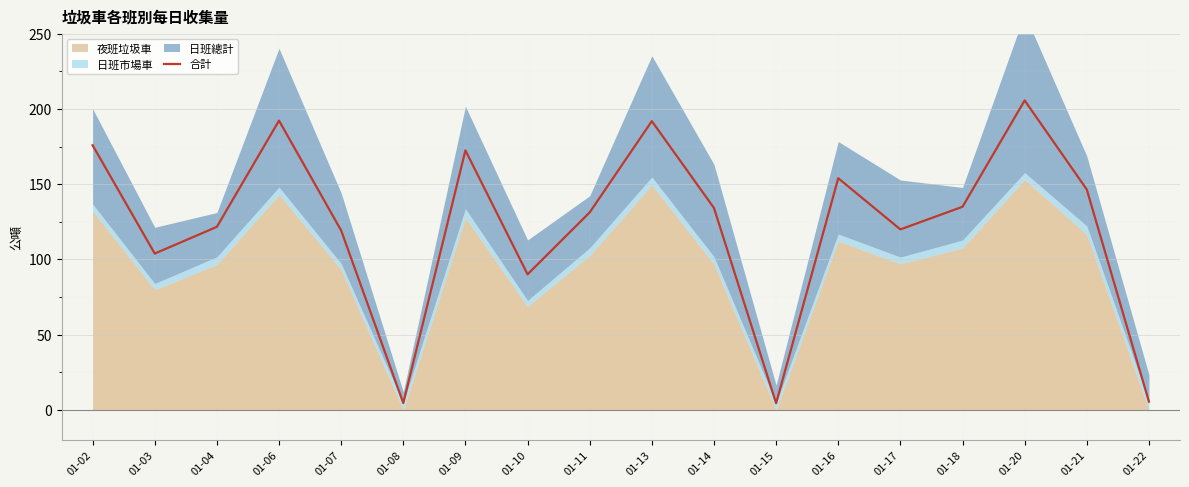

Reading left to right, list all the values displayed in this chart.

175.9	103.9	121.6	192.2	119.2	4.5	172.4	90.1	131.2	191.9	134.2	4.4	153.9	119.9	135.0	205.7	146.4	5.4